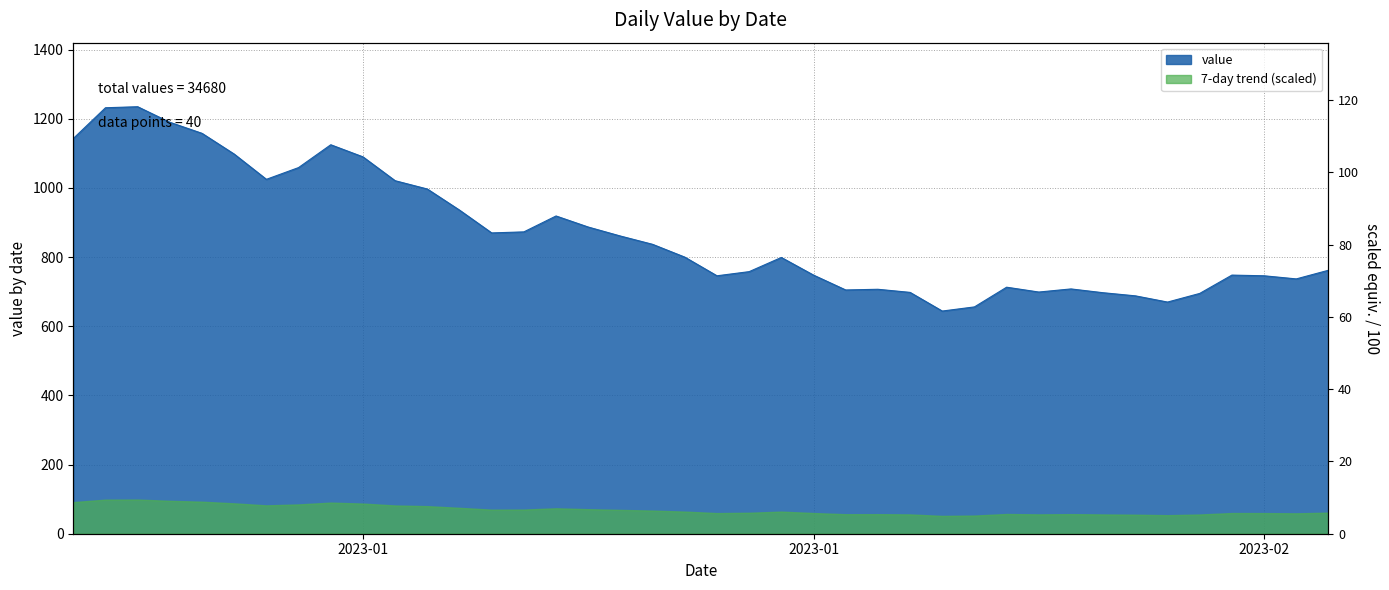

Which label corresponds to the smallest value in the chart?

2023-01-28